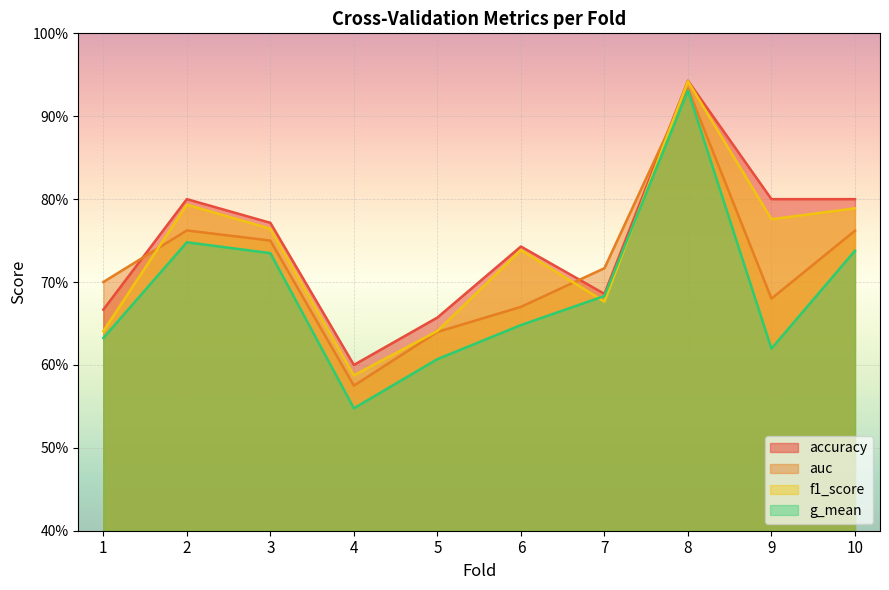

What is the difference between the maximum and minimum values in the auc series?

0.4